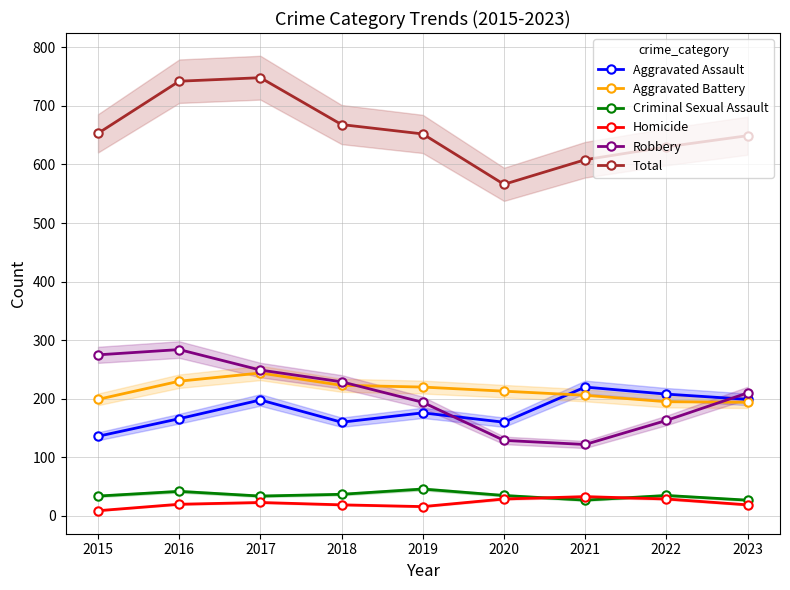

The value of Robbery at 2019 is 67. True or false?

False